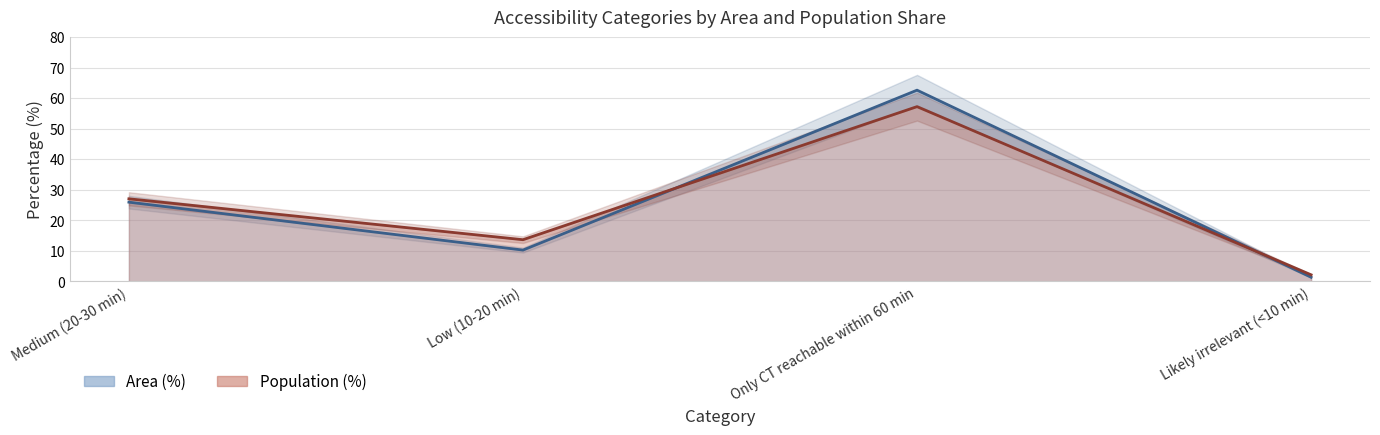

Is it true that Population (%) equals 101.4 at Only CT reachable within 60 min?

False